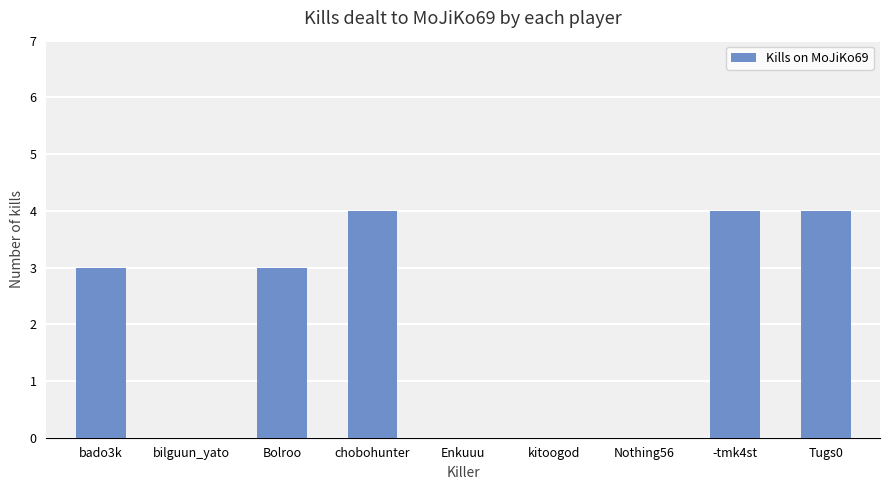

Is it true that the value at -tmk4st is 6?

False